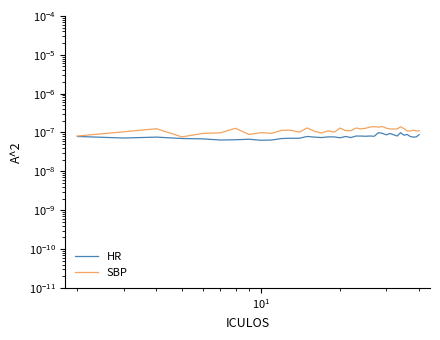

Is the value of HR at 22 greater than the value of SBP at 29?

No